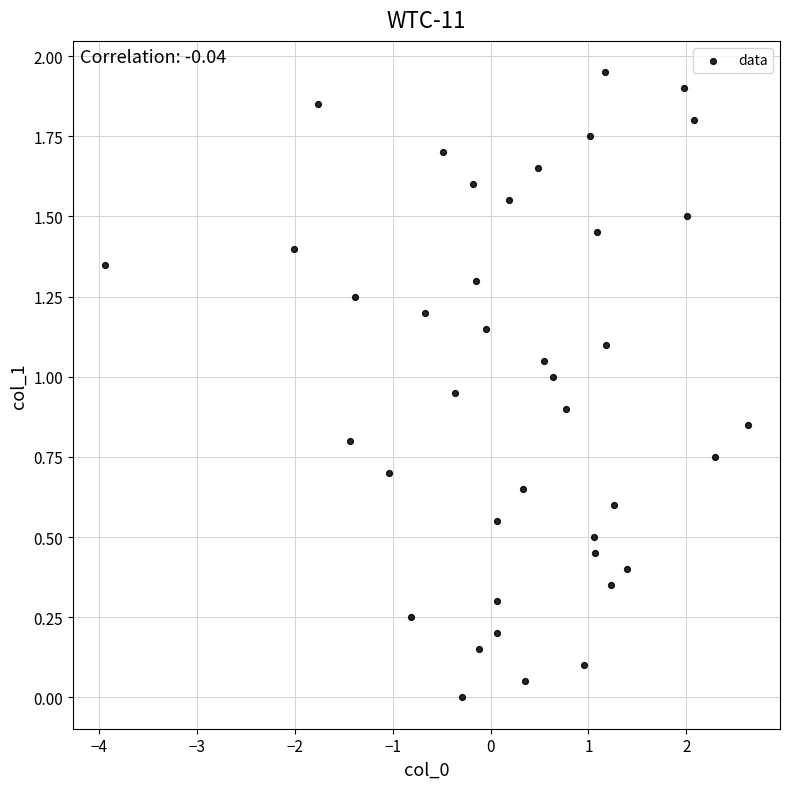

What is the range of X values (max minus min)?

6.6